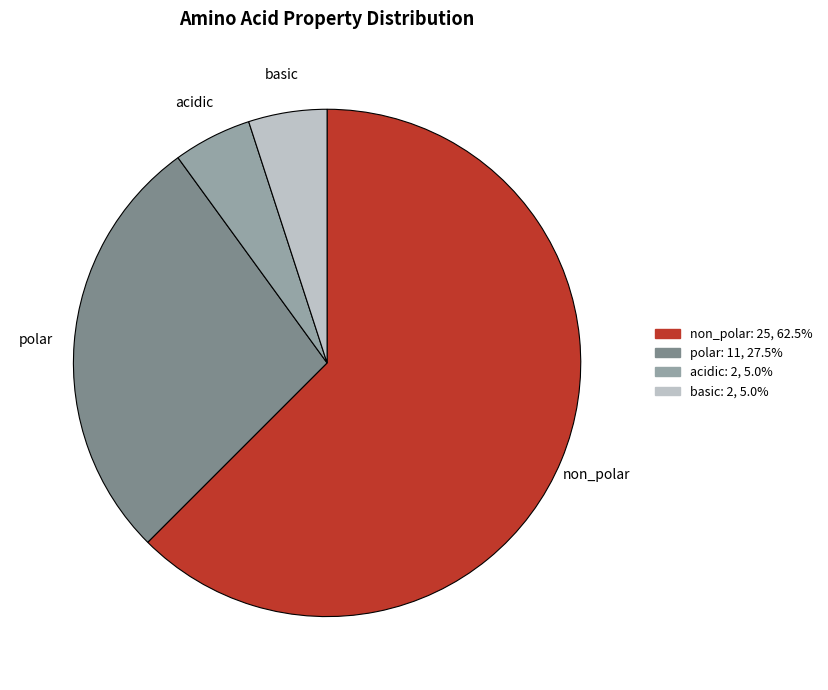

Is the sum of acidic and polar greater than half?

No